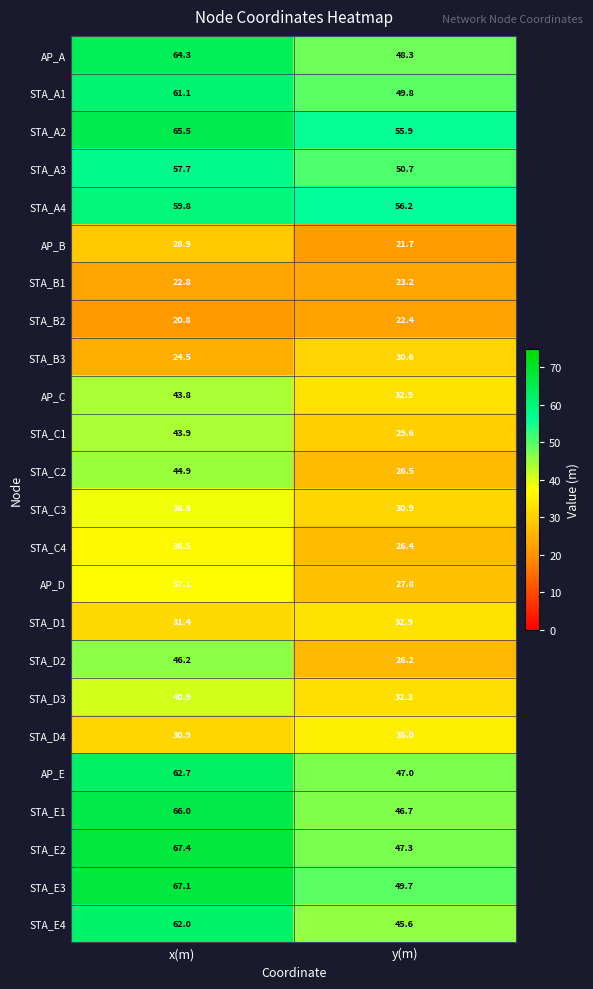

What is the average value of the AP_A series?

56.3